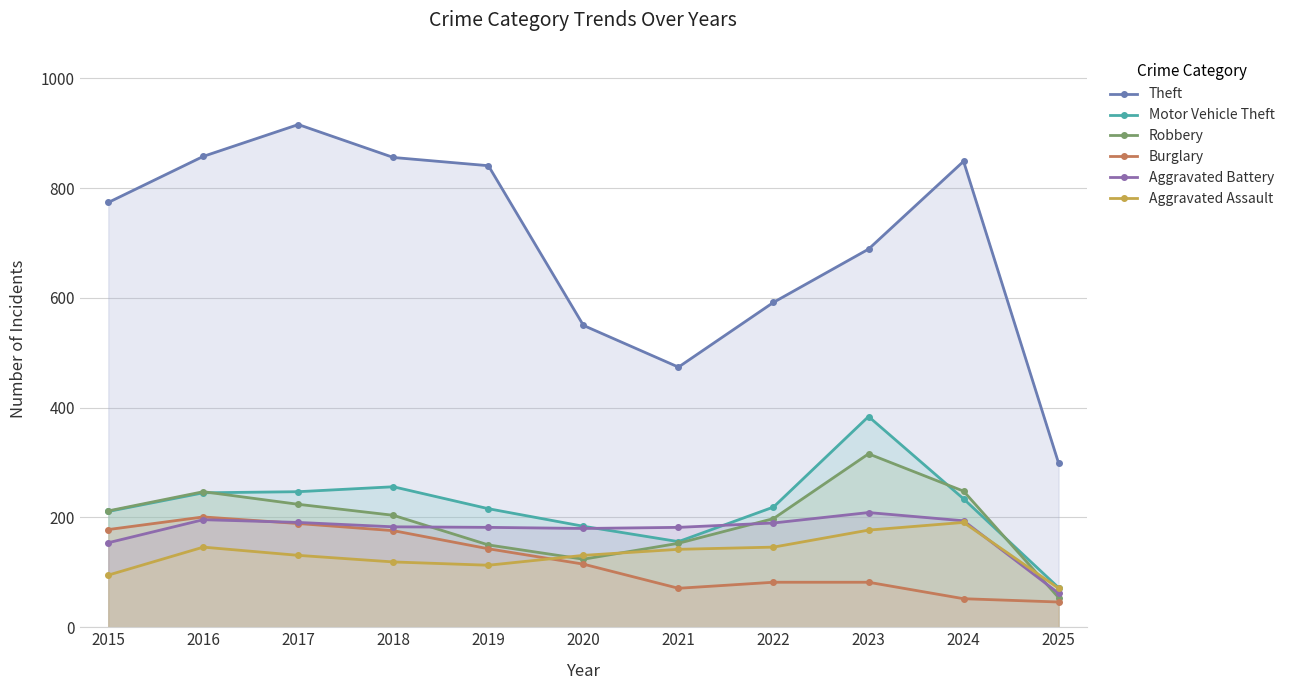

Where is Burglary nearest to the value 123?

2020